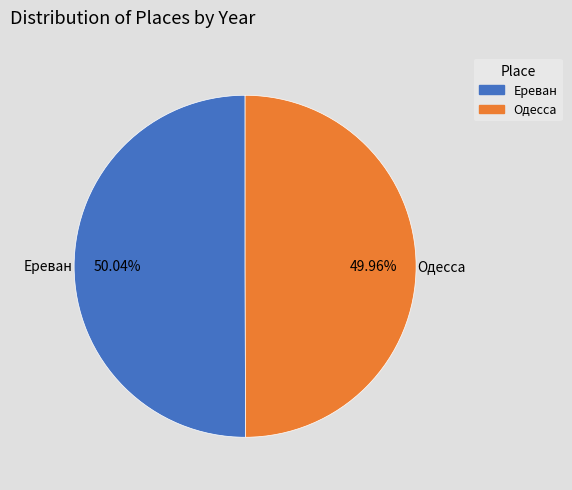

How many segments does this pie chart have?

2